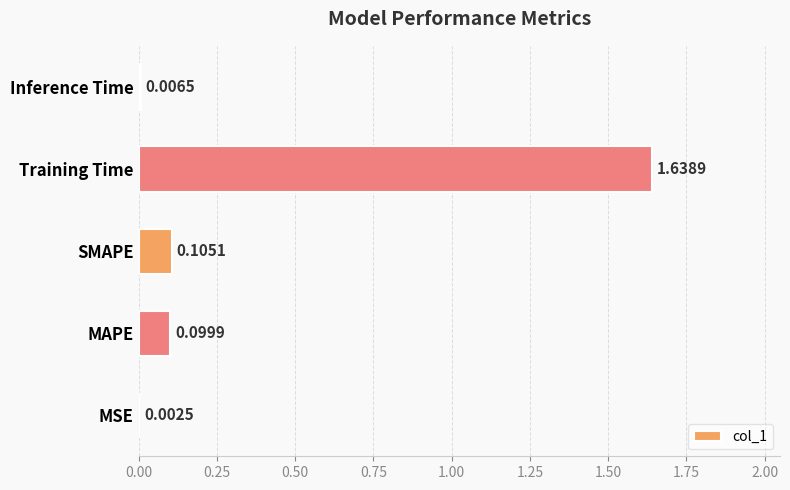

What is the sum of all values?

1.9